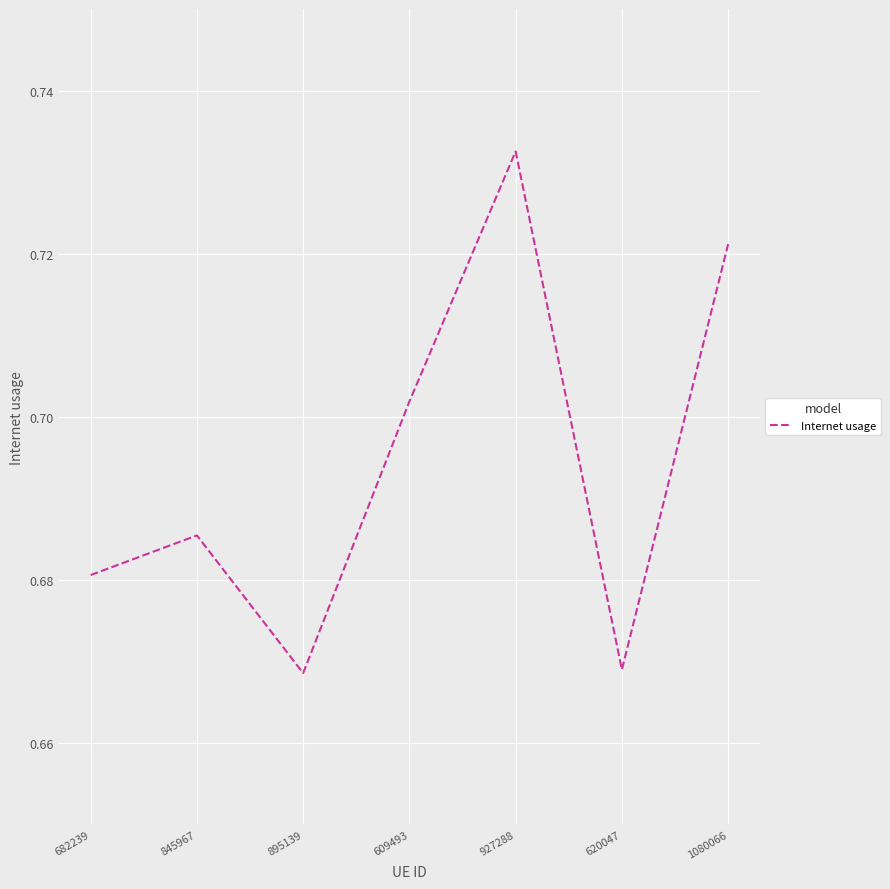

How many lines are shown in the chart?

1